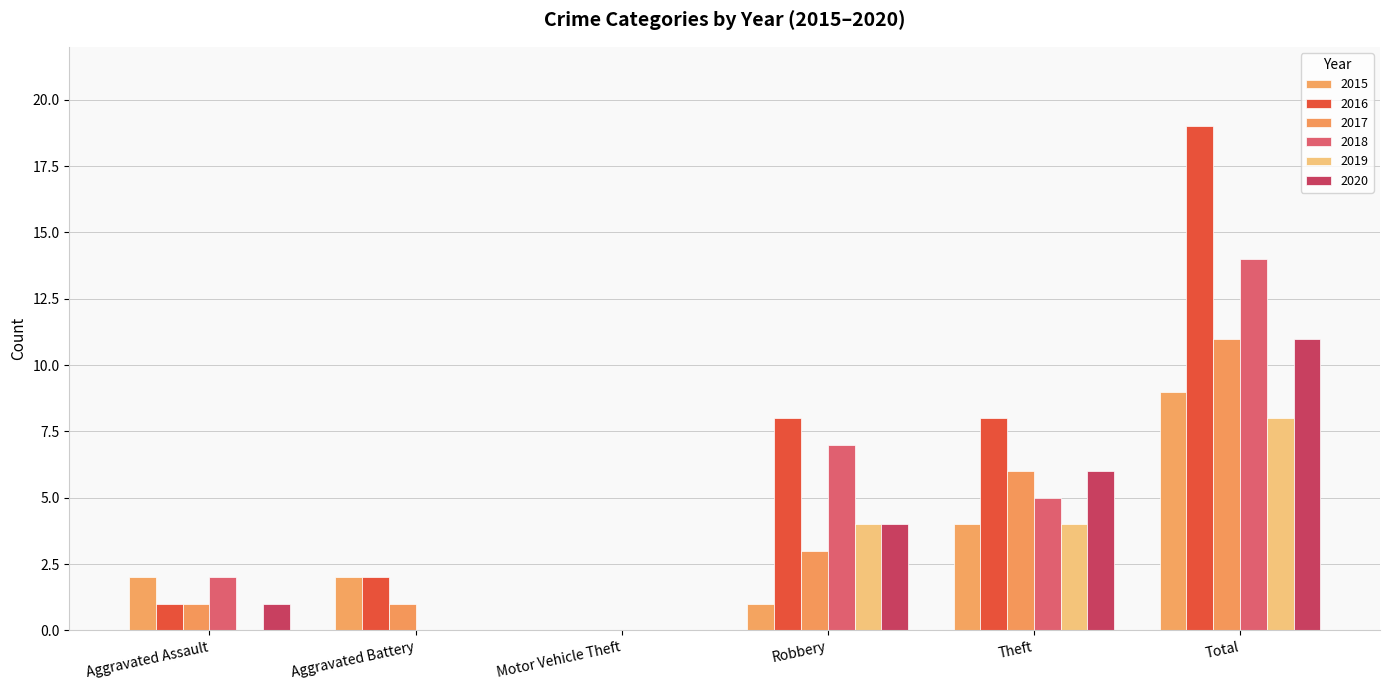

True or false: 2016 has a value of 8 at Theft.

True